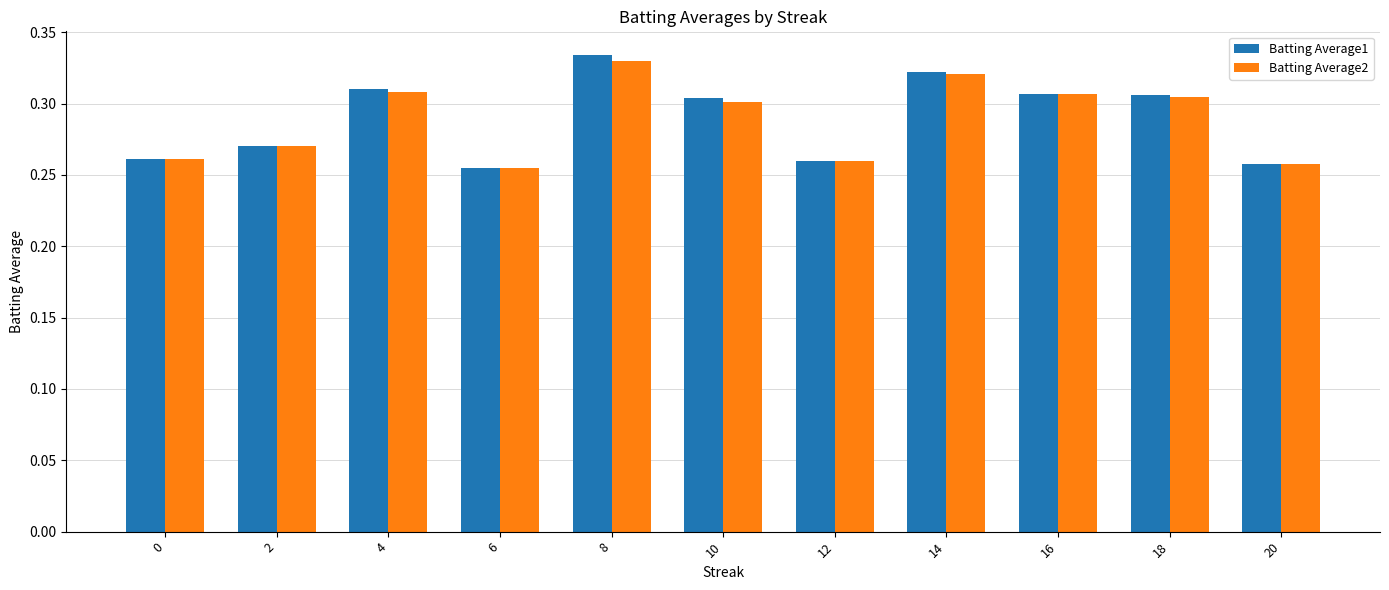

At which label is Batting Average1 closest to 0?

6